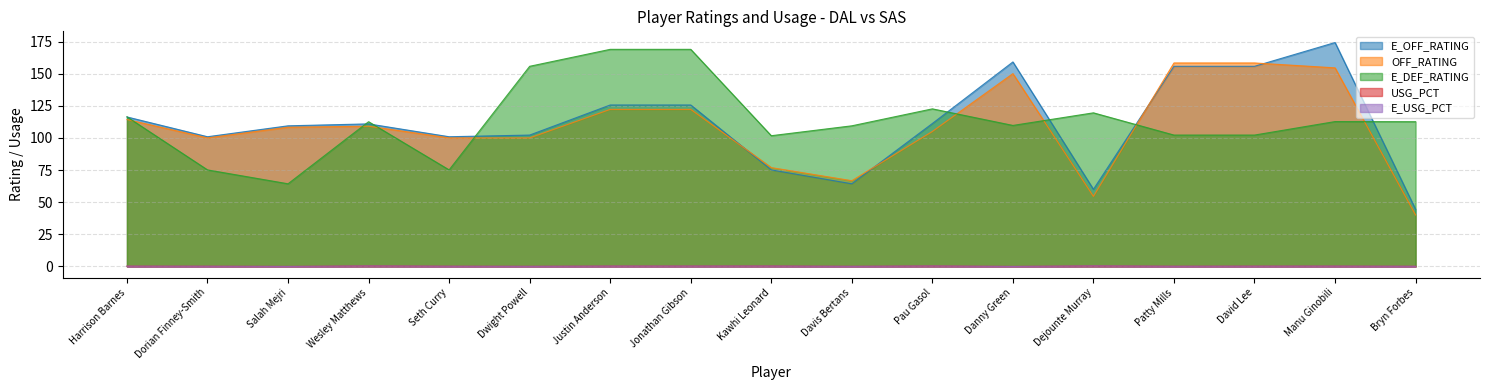

The USG_PCT series shows 0.1 at Dwight Powell. True or false?

False